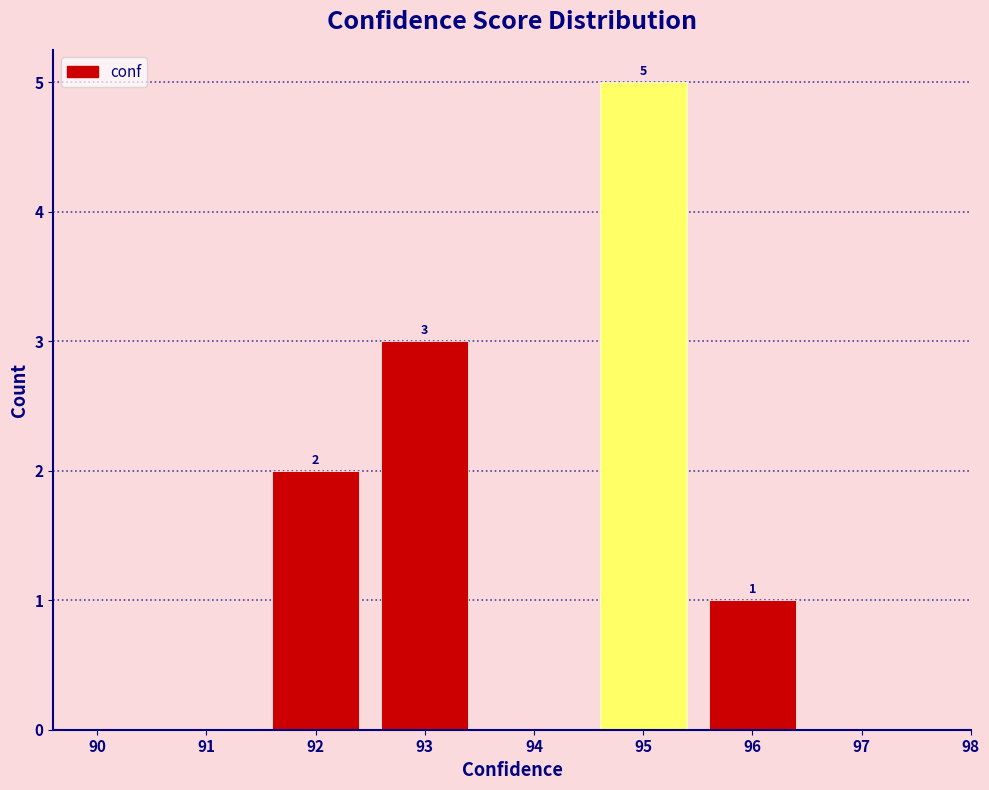

Reading right to left, what are all the values shown in this chart?

98=0	97=0	96=1	95=5	94=0	93=3	92=2	91=0	90=0